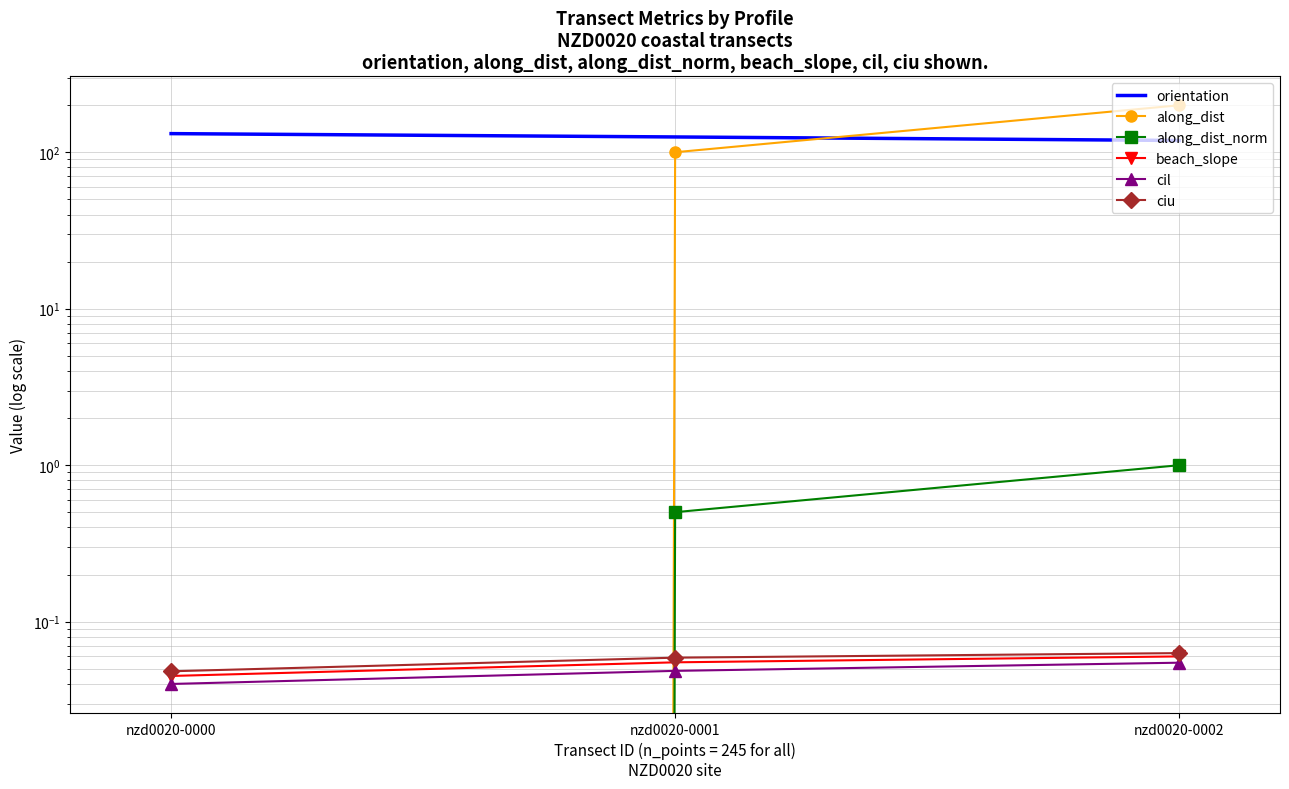

How many lines are shown in the chart?

6